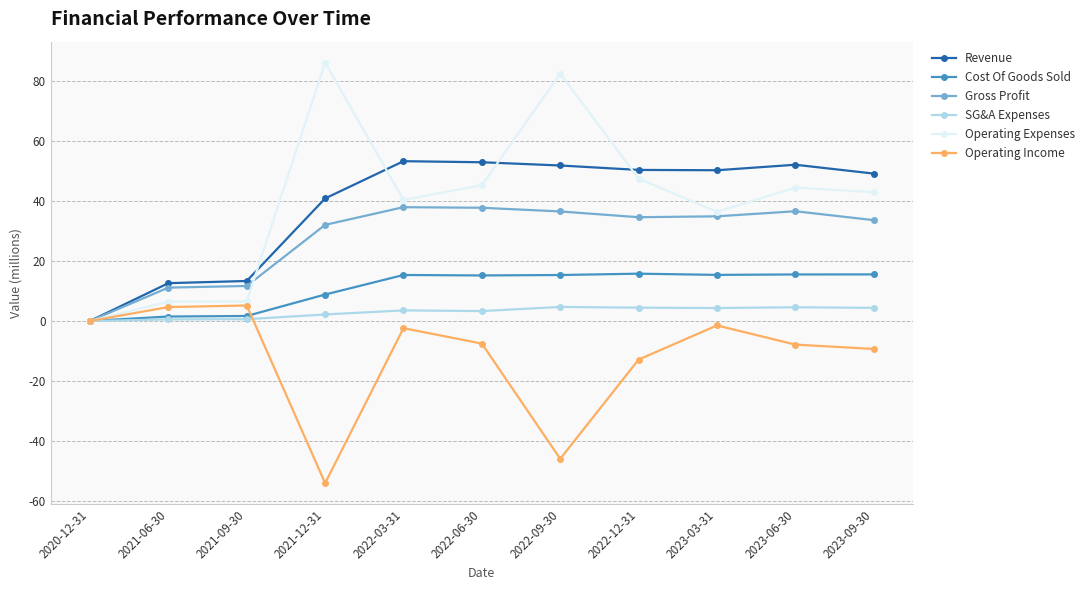

What is the difference between the maximum and minimum values in the SG&A Expenses series?

4.7